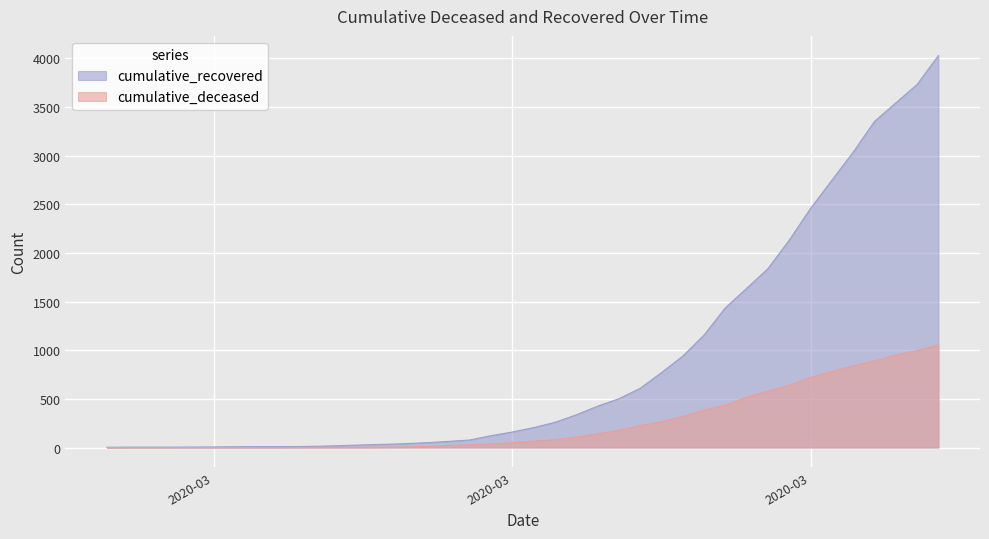

Reading left to right, list all the values displayed in this chart.

cumulative_recovered: 3	4	4	4	5	6	8	9	9	10	14	20	27	33	40	50	63	77	121	159	204	258	335	424	501	607	768	938	1154	1434	1635	1837	2130	2456	2746	3034	3350	3541	3730	4028
cumulative_deceased: 0	0	0	0	0	0	0	0	0	1	2	2	2	4	6	11	20	28	37	51	65	82	108	140	175	225	263	319	384	435	517	578	639	720	781	839	890	950	996	1054